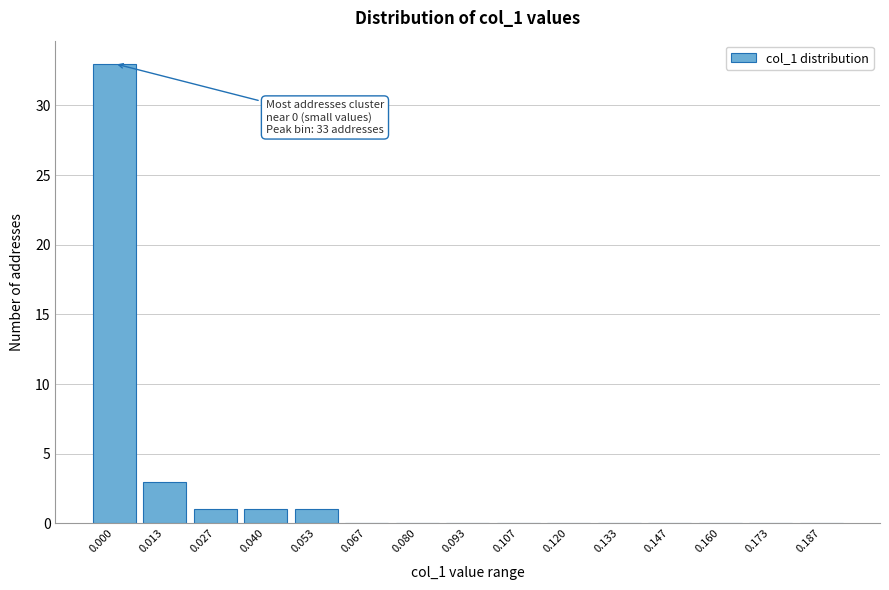

Reading left to right, extract all data points from this chart.

0.000=33	0.013=3	0.027=1	0.040=1	0.053=1	0.067=0	0.080=0	0.093=0	0.107=0	0.120=0	0.133=0	0.147=0	0.160=0	0.173=0	0.187=0